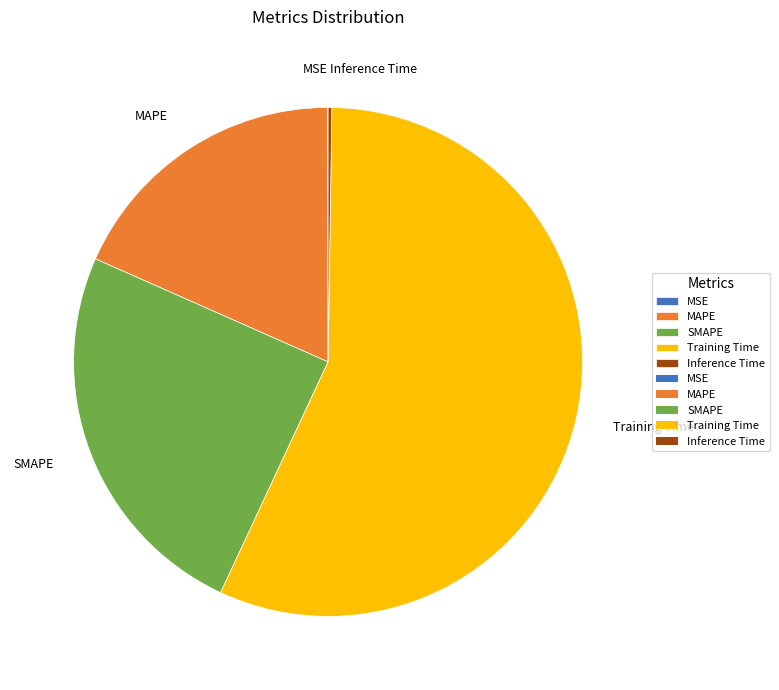

The SMAPE slice represents 25% of the pie. True or false?

True